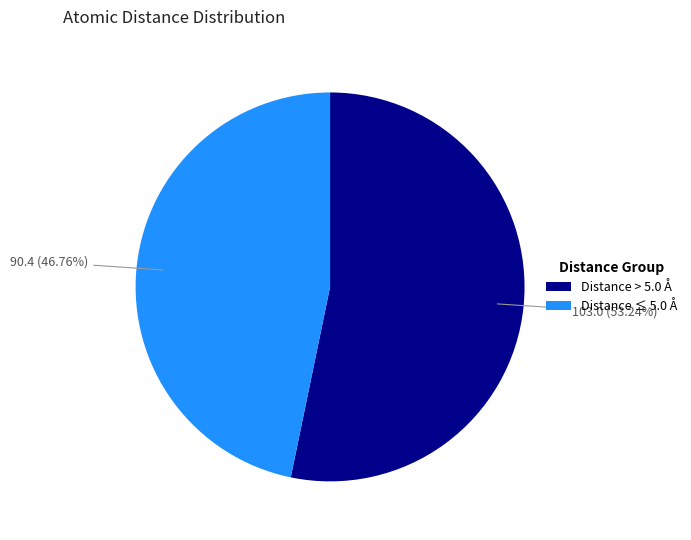

Do Distance ≤ 5.0 Å and Distance > 5.0 Å together represent more than half of the pie?

Yes